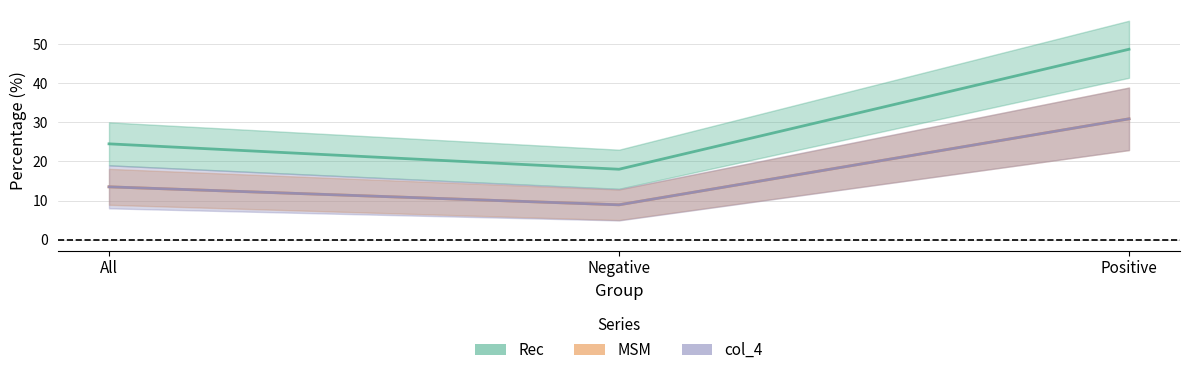

The value of col_4 at Negative is 12.8. True or false?

False